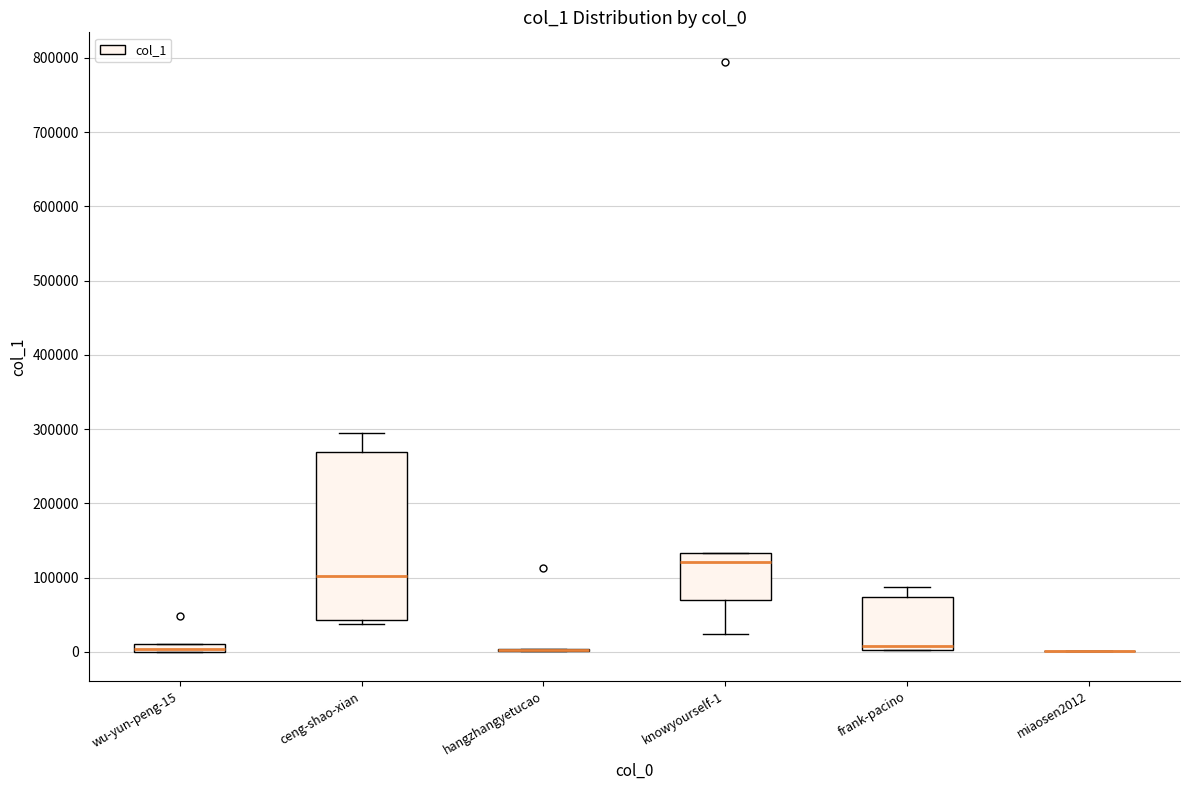

Which box is the tallest, from its lower edge to its upper edge?

ceng-shao-xian